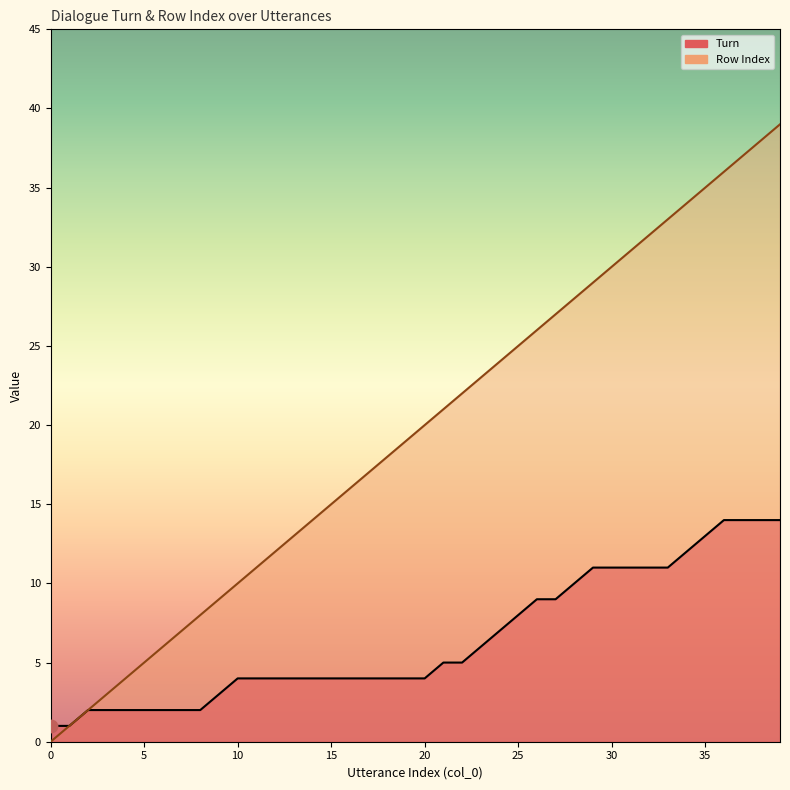

Is the value of Row Index at 25 greater than the value of Turn at 4?

Yes